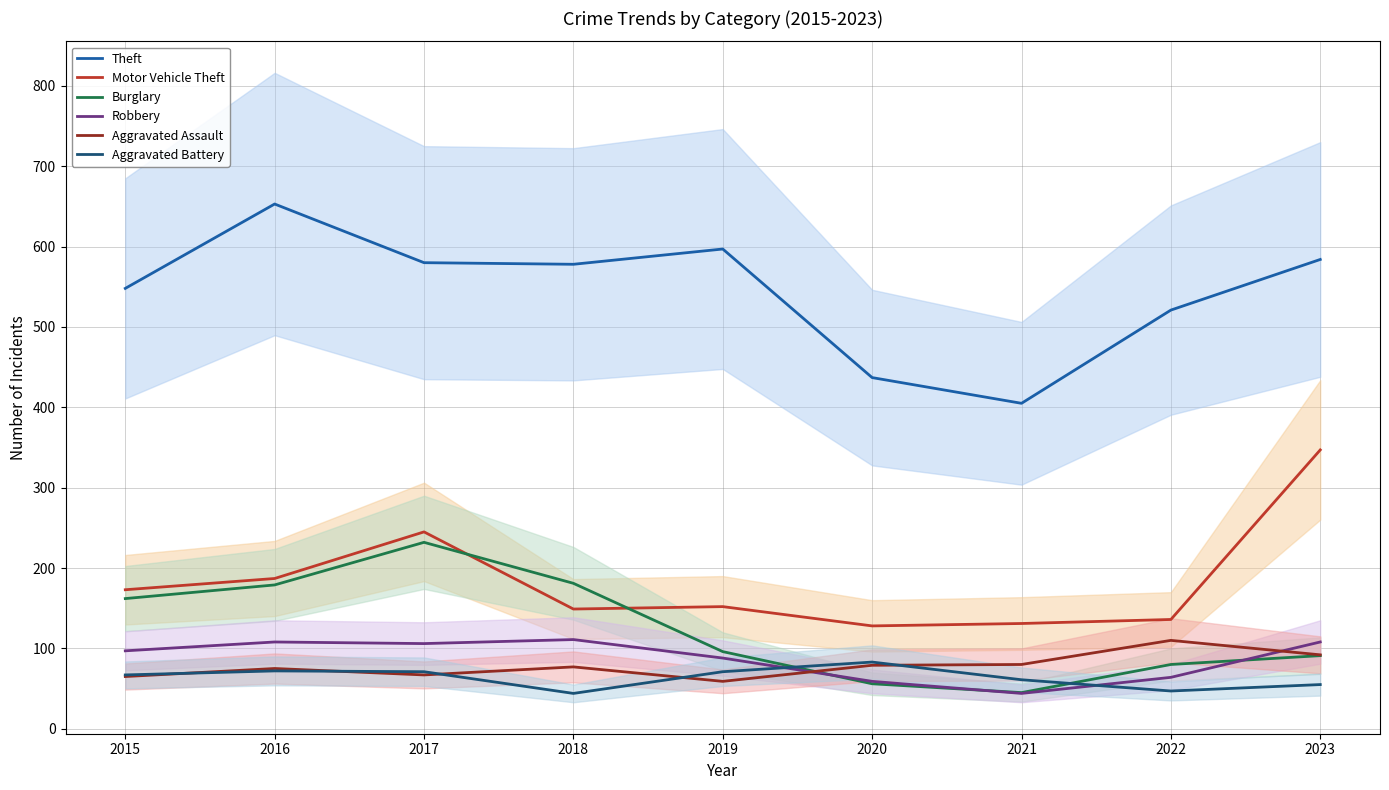

The Robbery series shows 169 at 2018. True or false?

False